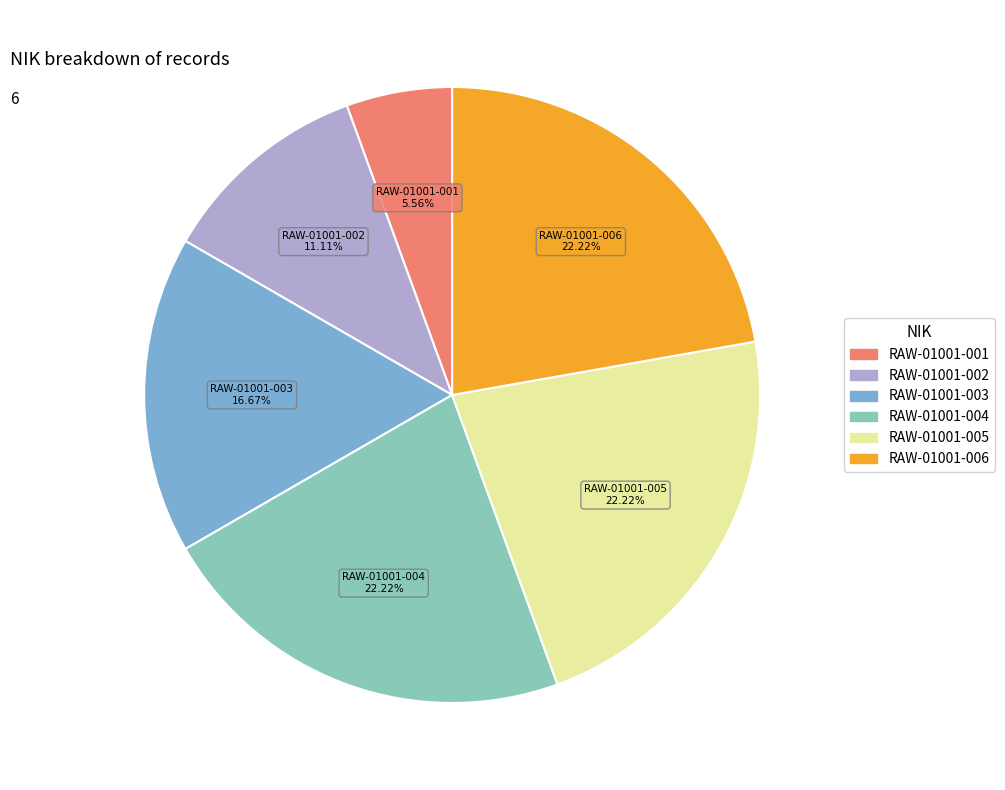

Does RAW-01001-002 represent more than half of the total?

No